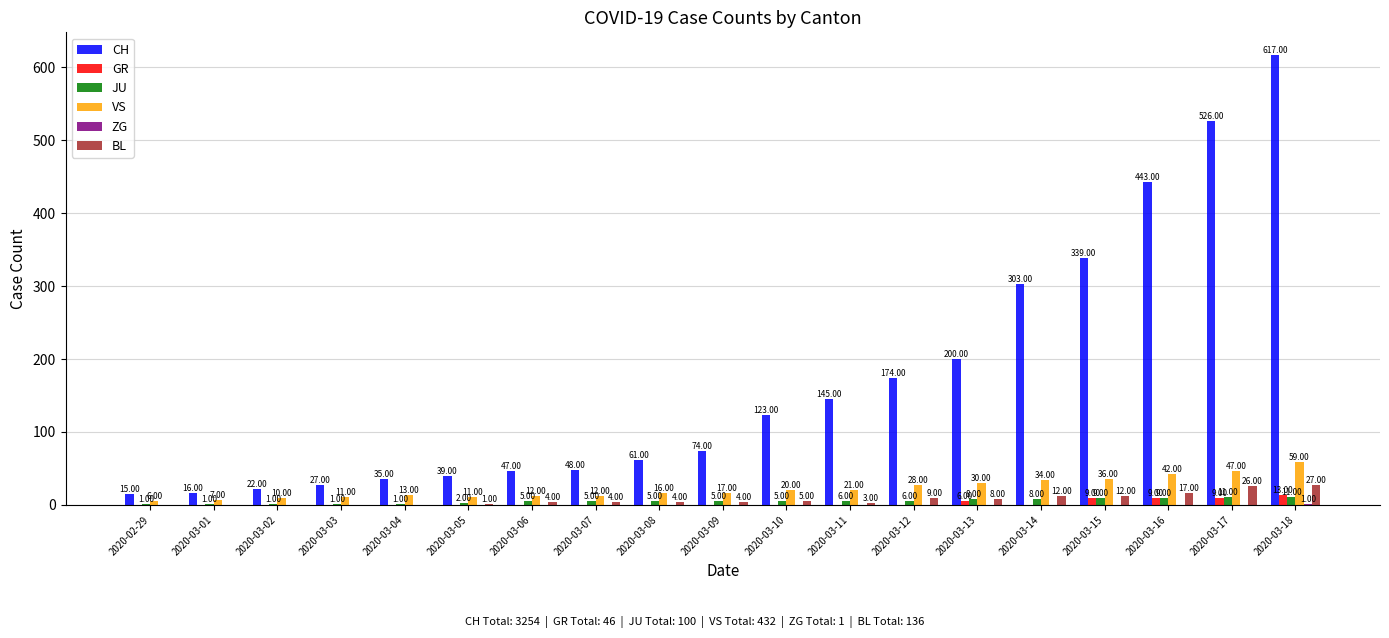

Which series changed the most between 2020-03-08 and 2020-03-18?

CH